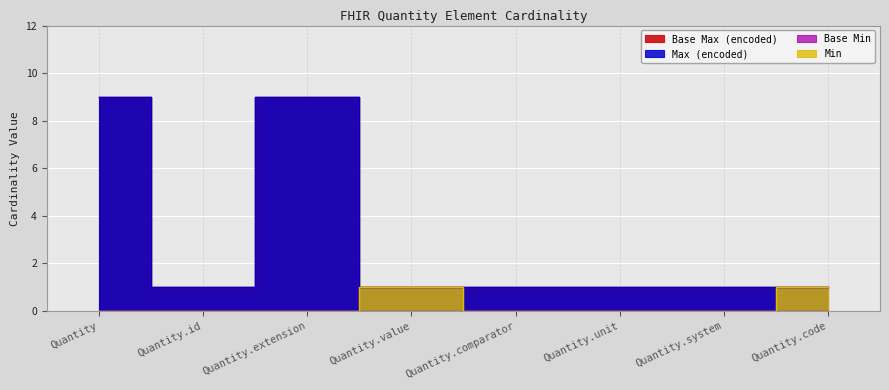

What is the lowest value of the Max (encoded) series?

1